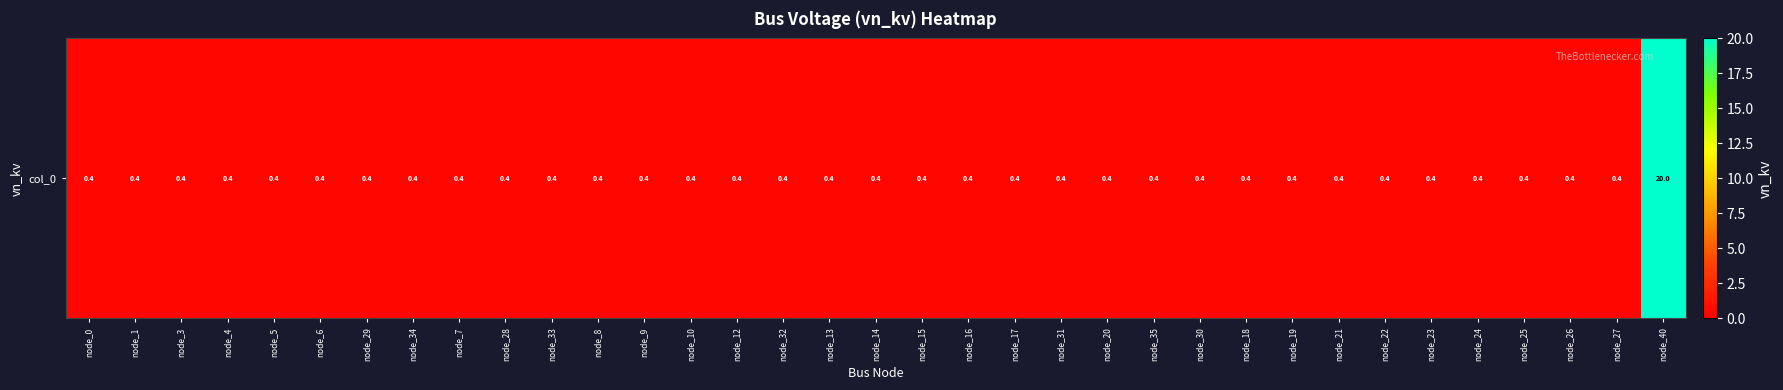

How many distinct data groups are displayed?

1